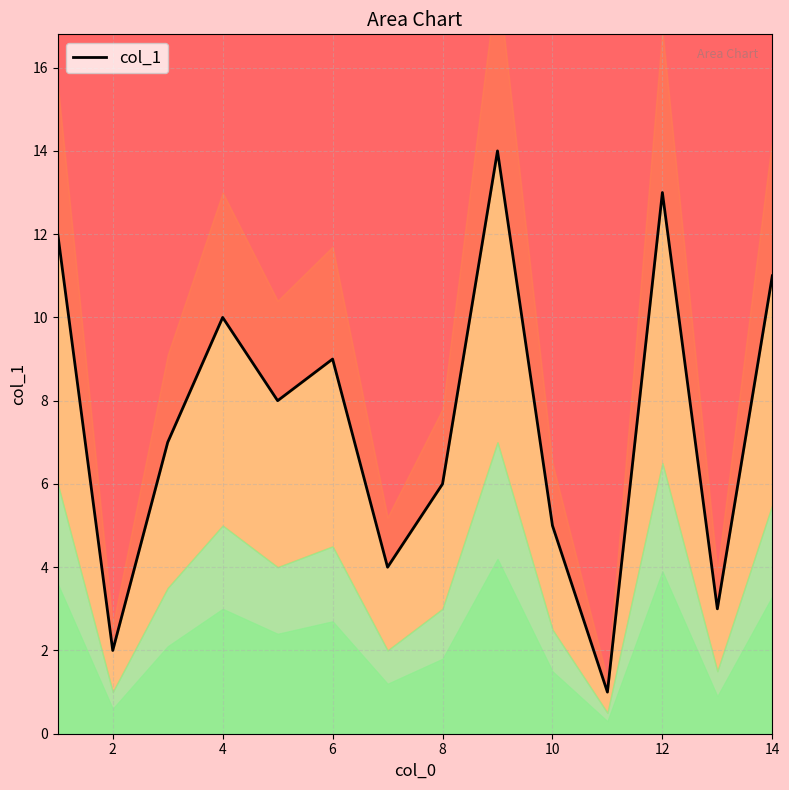

What value does the data have at 4, to the nearest 5?

10